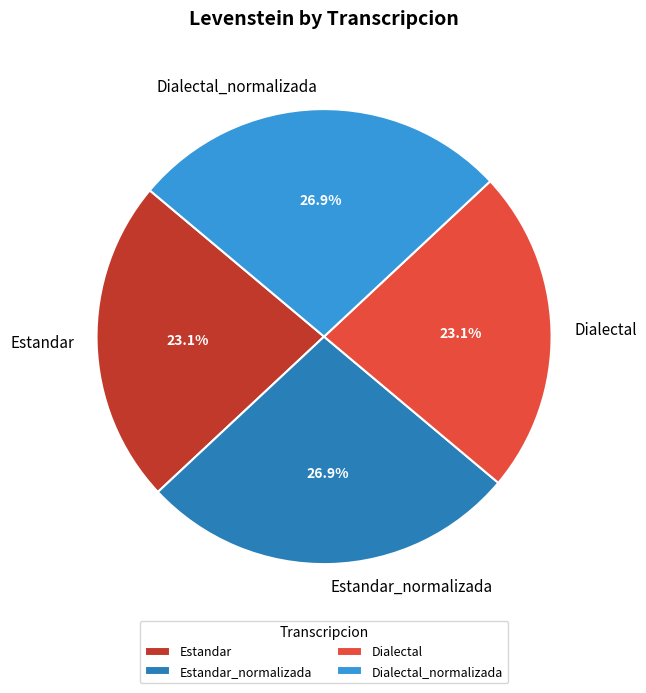

Do Estandar_normalizada and Dialectal_normalizada together represent more than half of the pie?

Yes